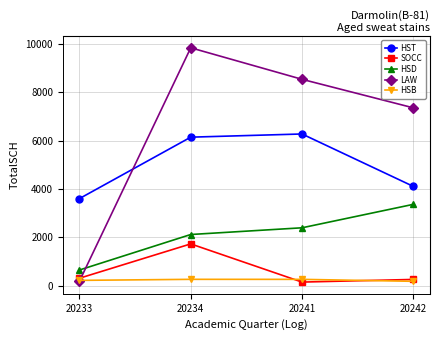

What is the maximum value shown in the chart?

9851